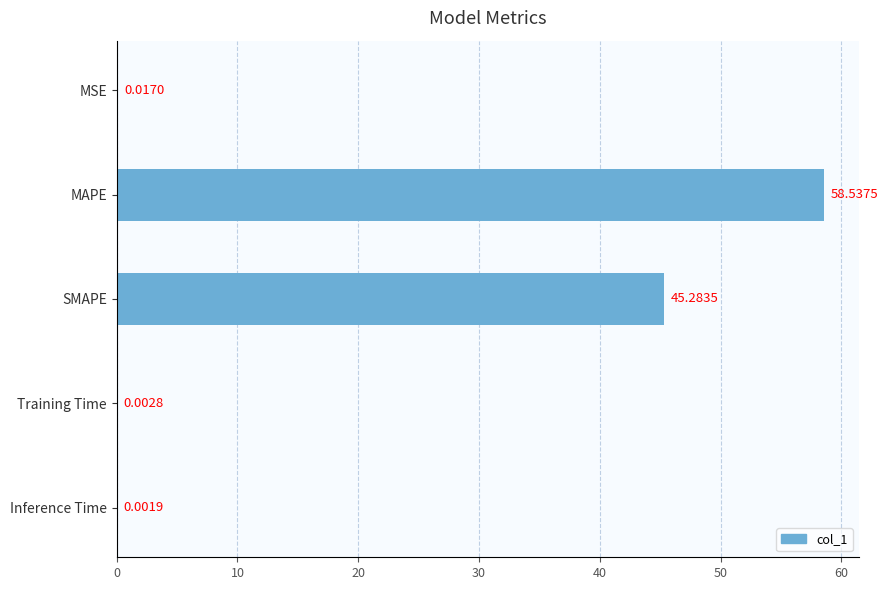

At which label is the value closest to 29?

SMAPE